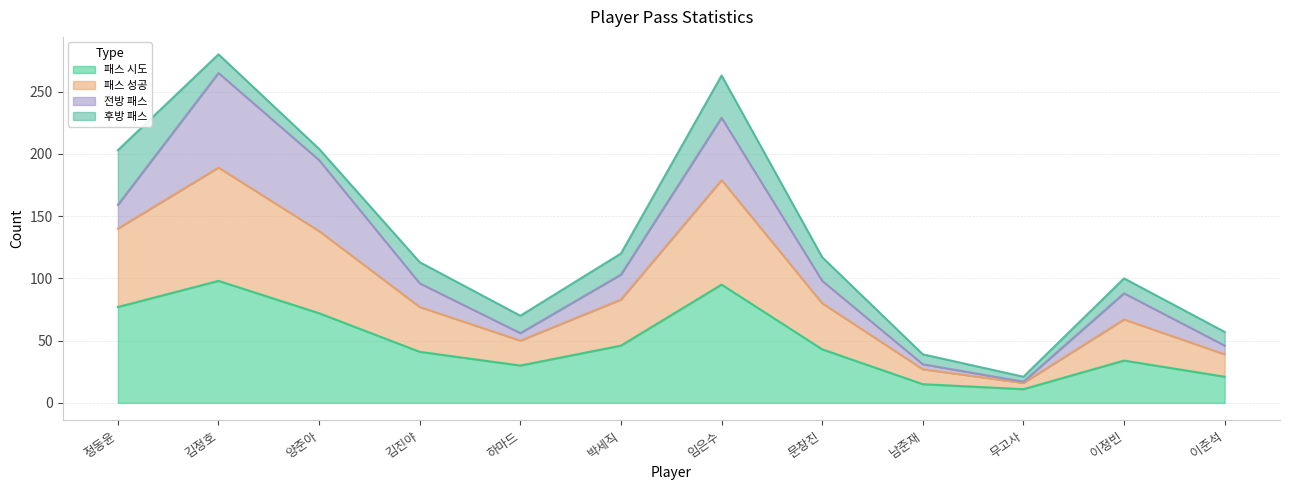

The value of 패스 시도 at 박세직 is 81. True or false?

False